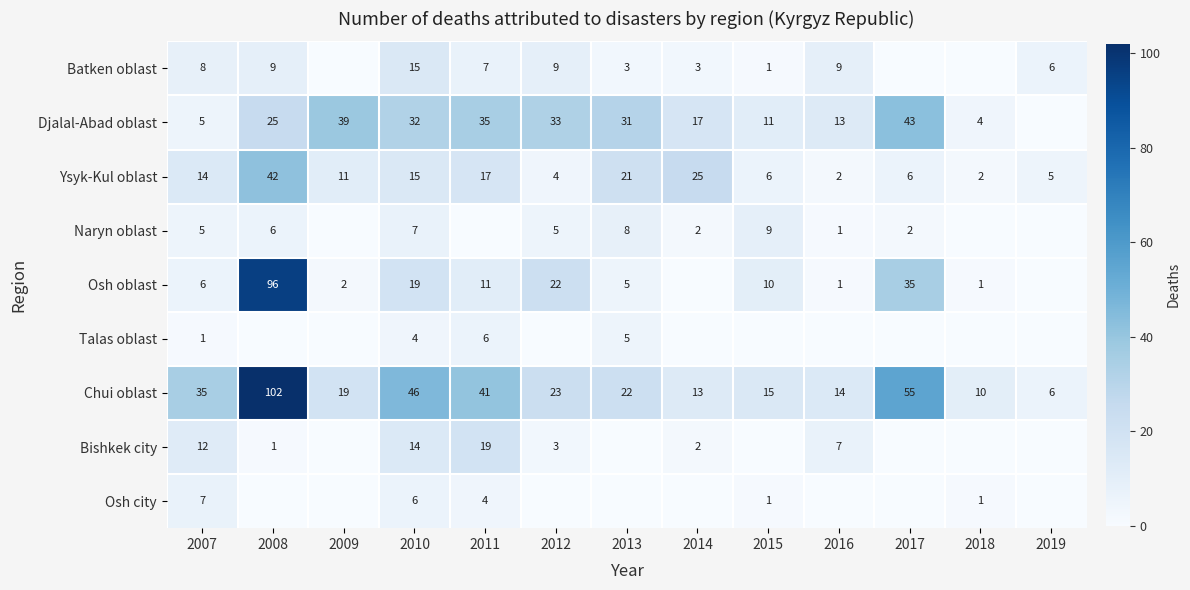

Is the value of Ysyk-Kul oblast at 2008 greater than the value of Djalal-Abad oblast at 2008?

Yes